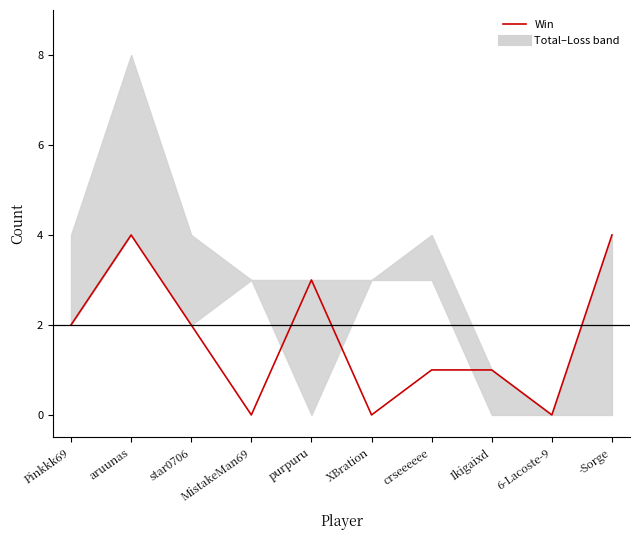

Where does the data first go above 2?

aruunas